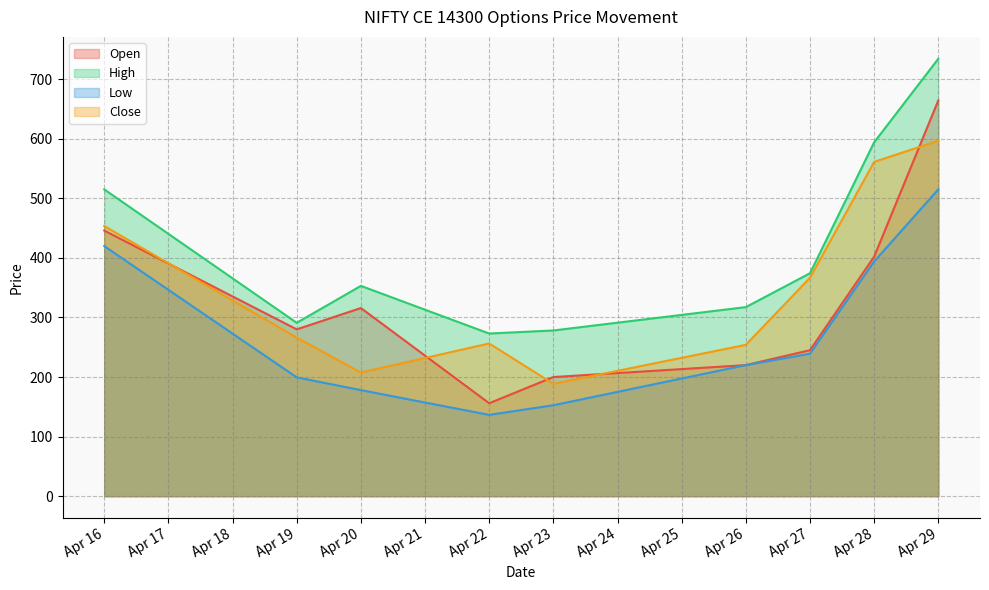

What is the difference between the highest and lowest values at Apr 16?

95.2